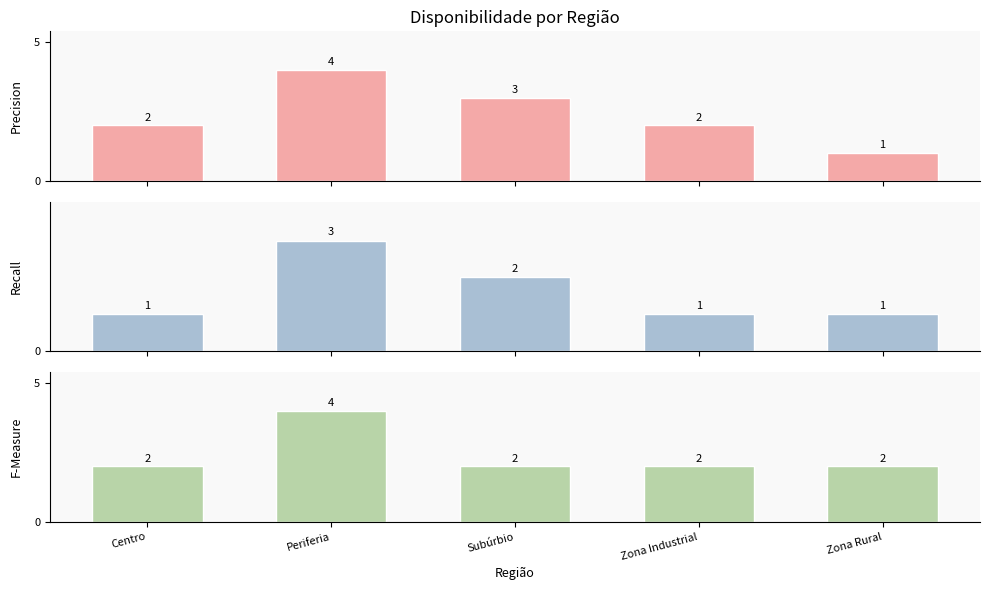

At which category is the sum across all series the highest?

Periferia